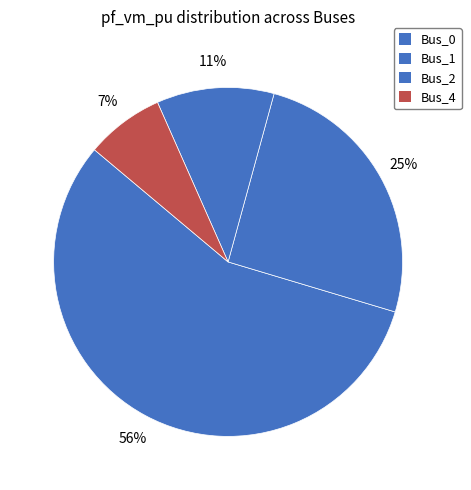

True or false: Bus_2 accounts for 11% of the total.

True